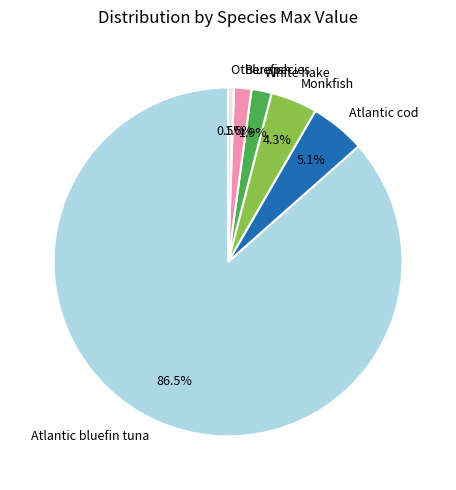

Which has a higher value, Bluefish or Monkfish?

Monkfish